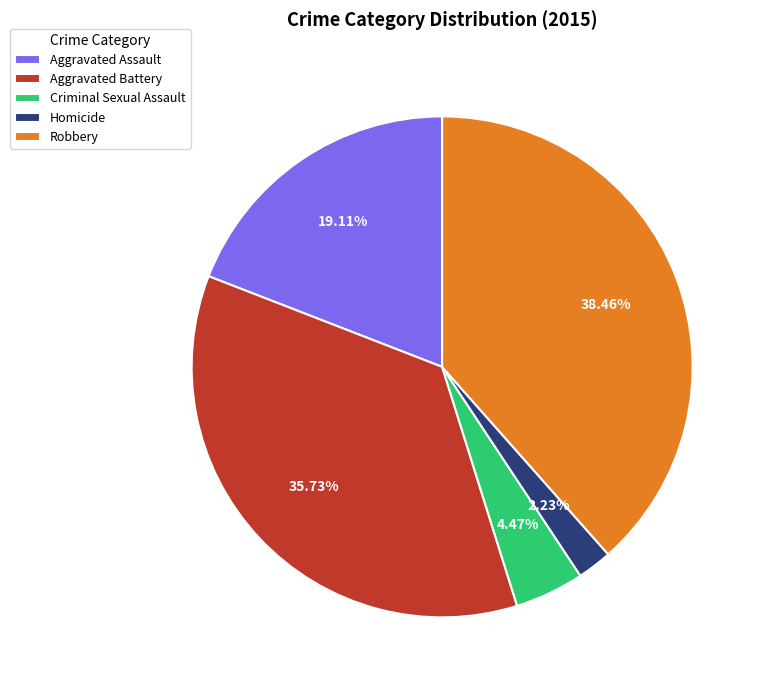

What is the ratio of the value at Aggravated Battery to the value at Robbery?

0.9